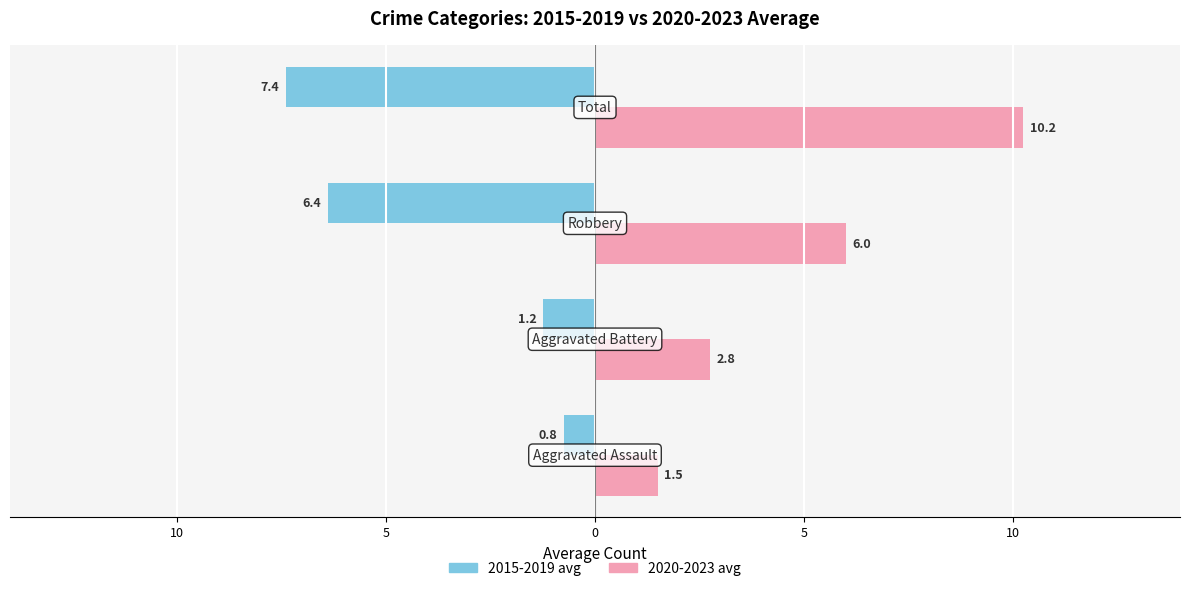

What are all the series names shown in the legend?

2015-2019 avg, 2020-2023 avg